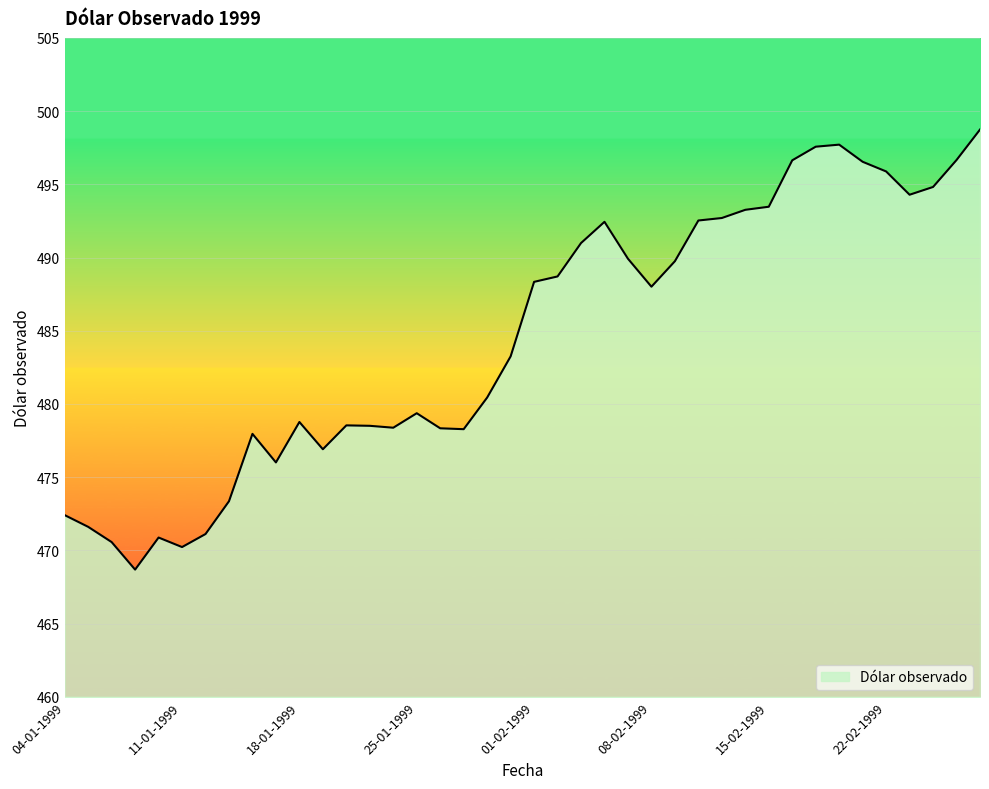

What is the minimum value shown in the chart?

468.7